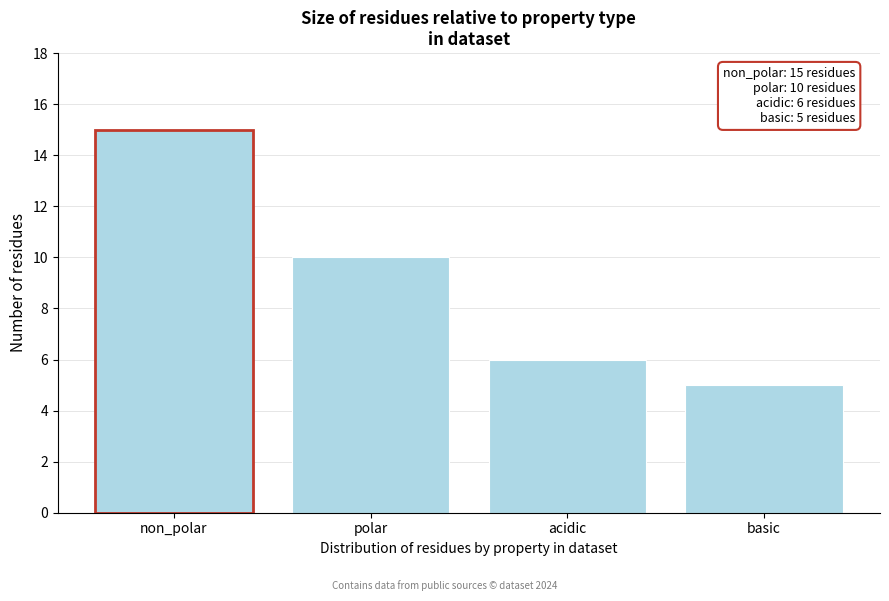

Reading right to left, what are all the values shown in this chart?

5	6	10	15